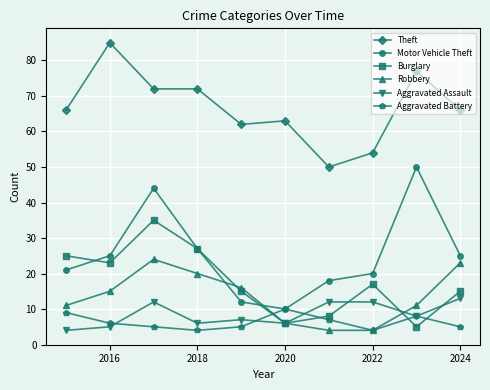

At how many categories does at least one series exceed 31?

10